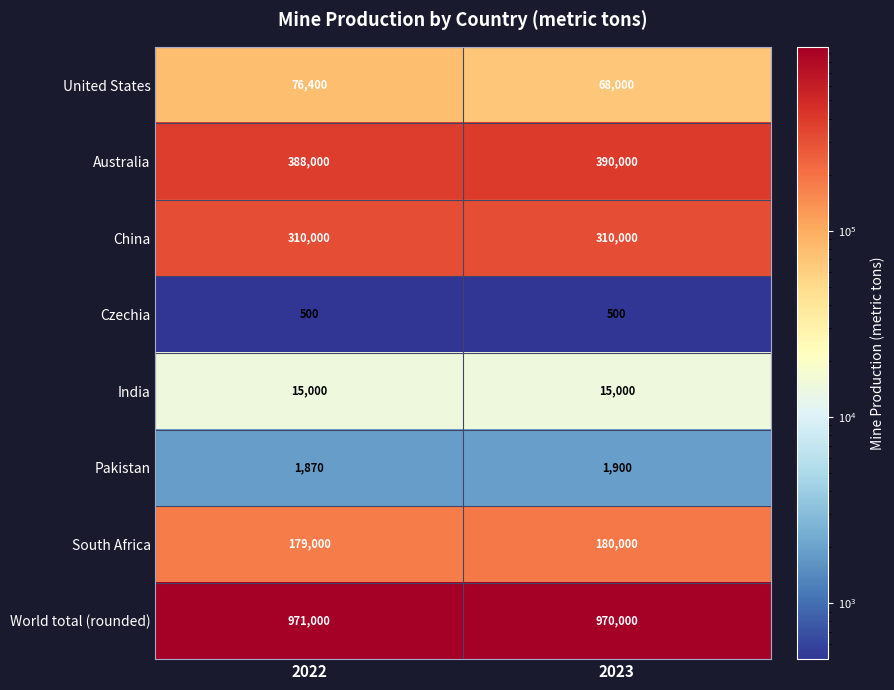

The World total (rounded) series shows 508832 at 2023. True or false?

False